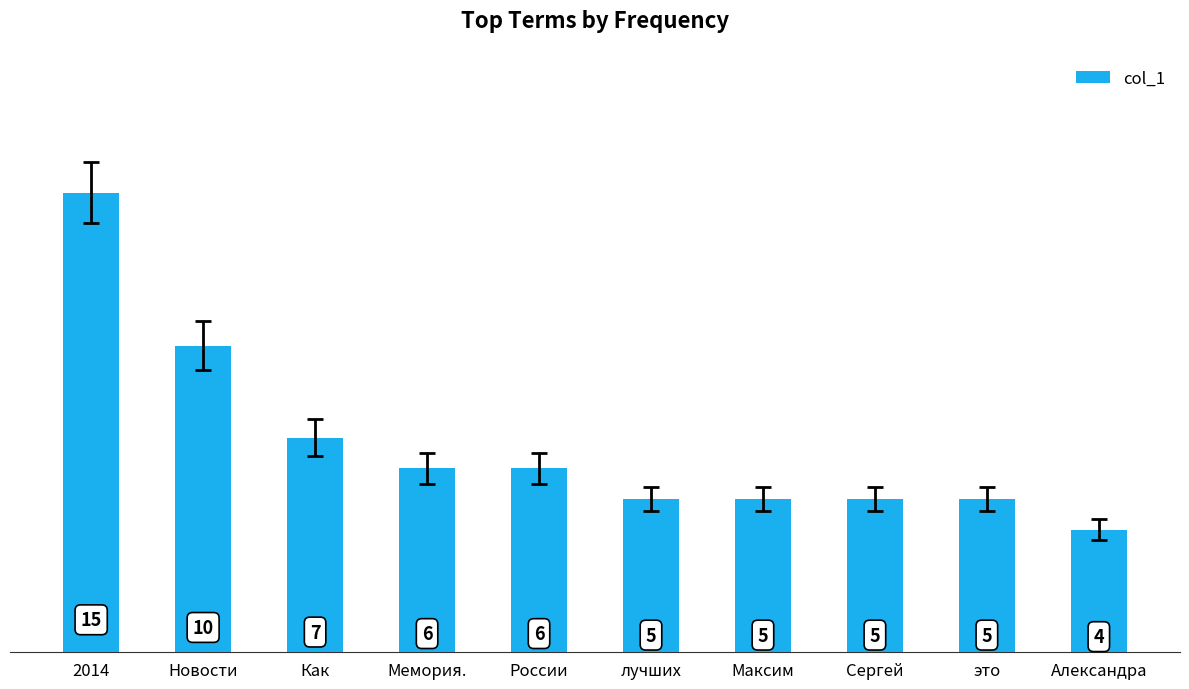

What is the sum of all values?

68